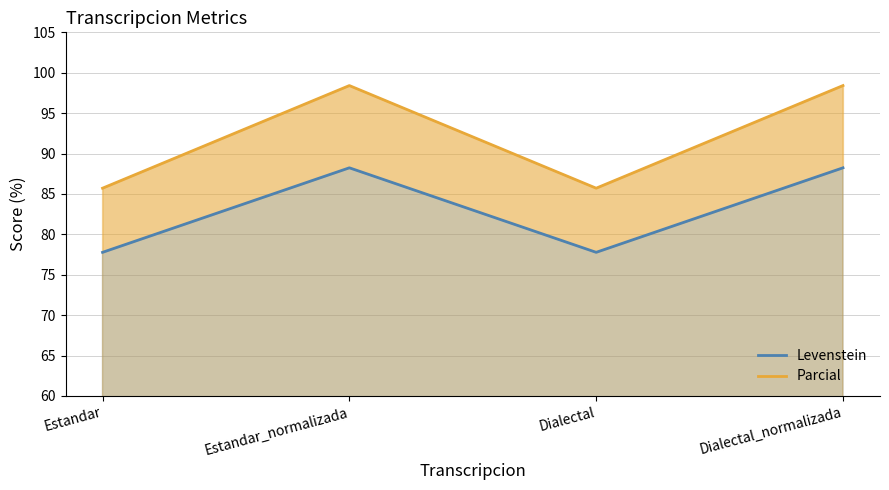

Between Estandar_normalizada and Dialectal, which is larger?

Estandar_normalizada